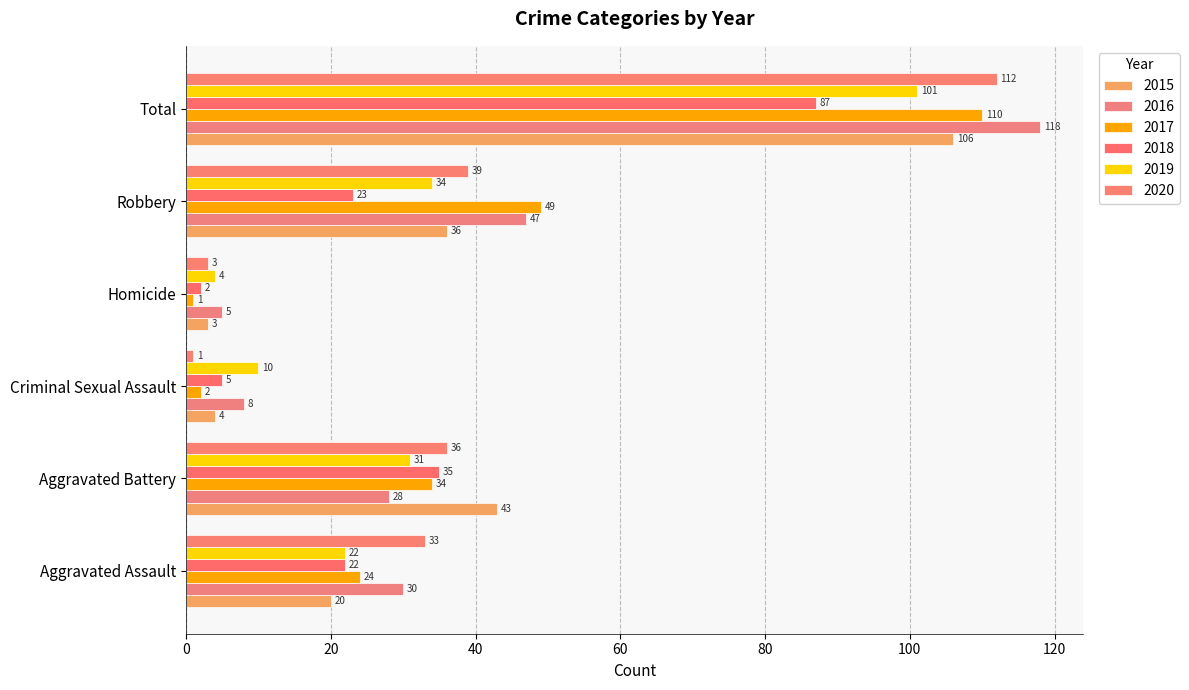

What is the label of the 6th bar from the right?

Aggravated Assault